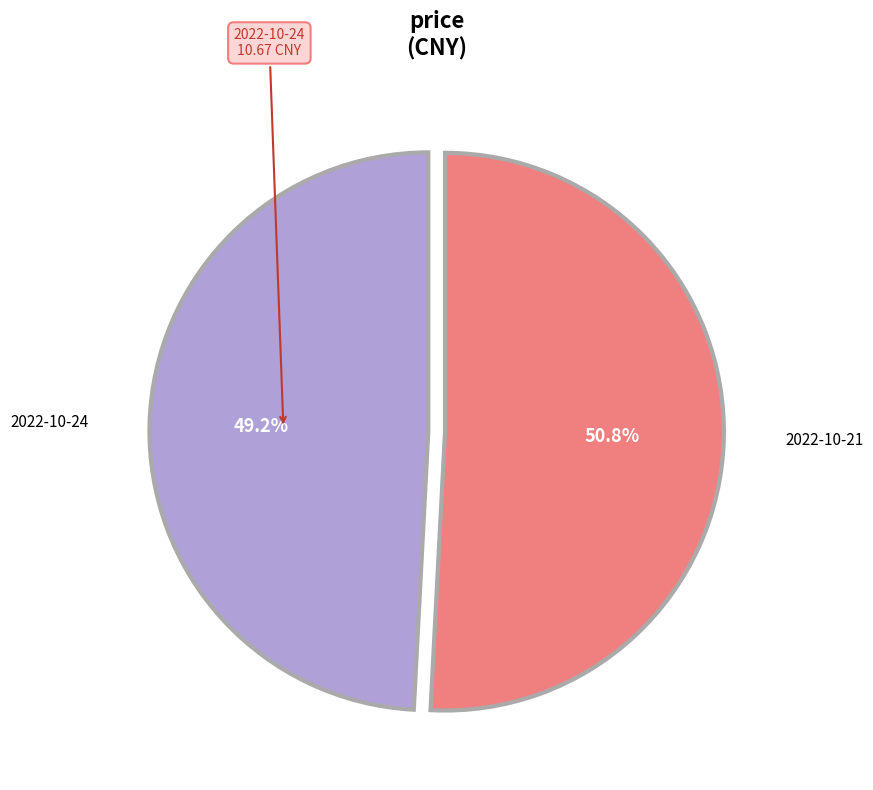

How many slices are in this pie chart?

2